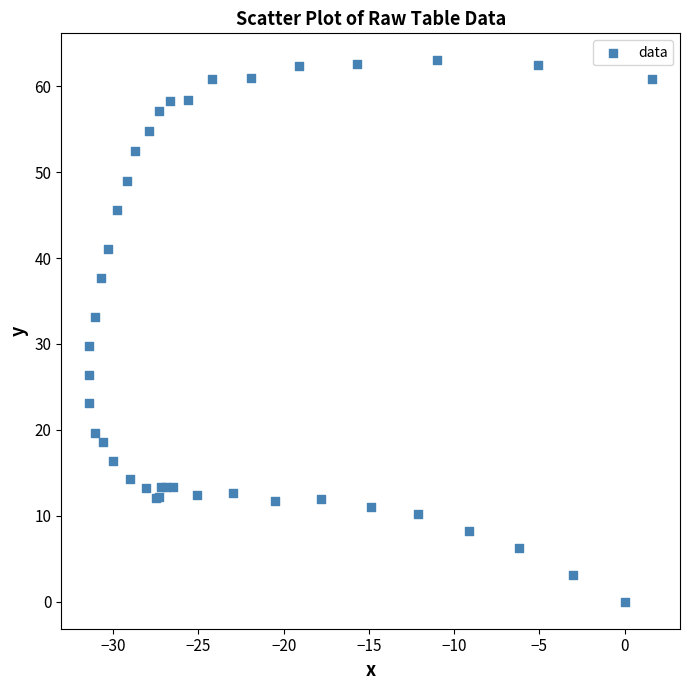

What Y value in the scatter plot is closest to 31?

29.8